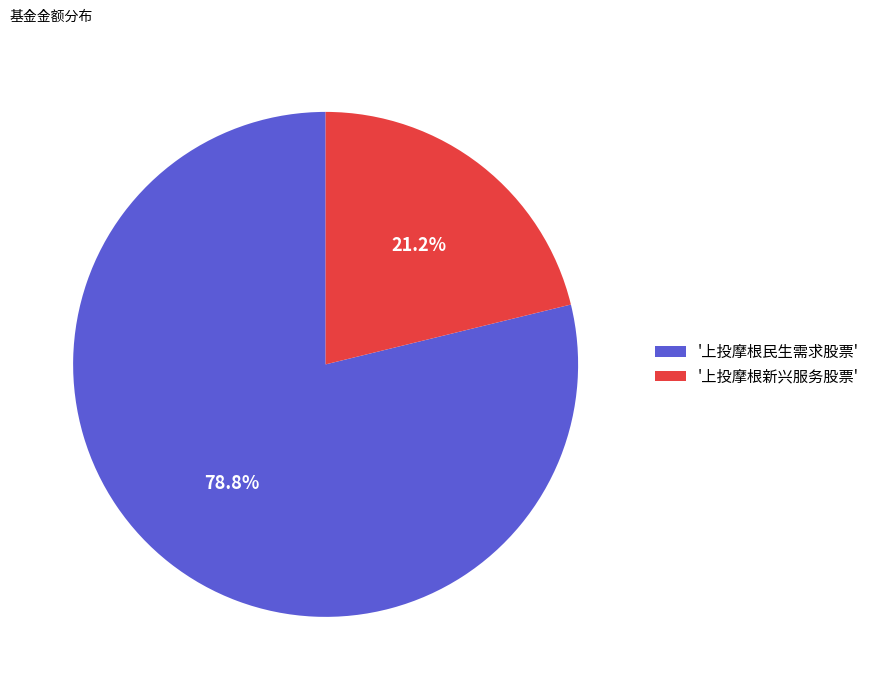

What percentage is NOT represented by '上投摩根新兴服务股票'?

78.8%